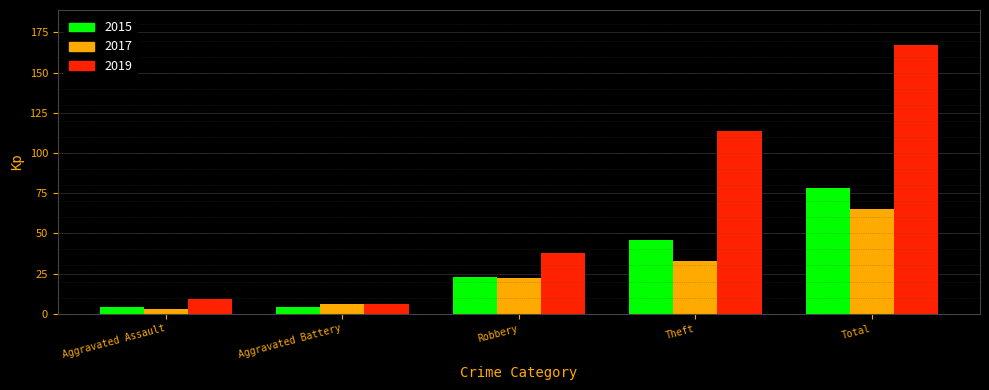

What is the sum of the 2019 values at Total and Aggravated Assault?

176